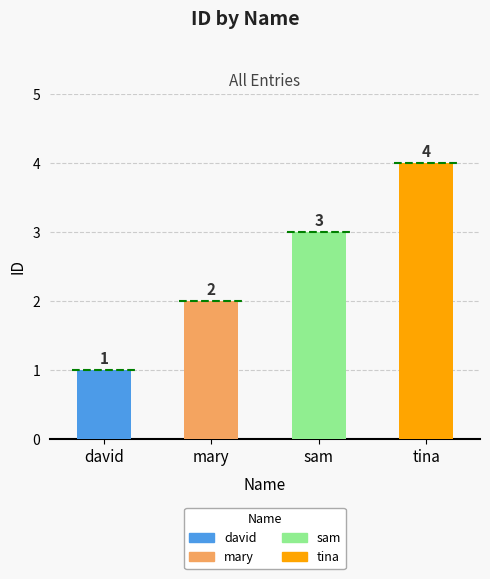

What is the approximate value at sam?

3